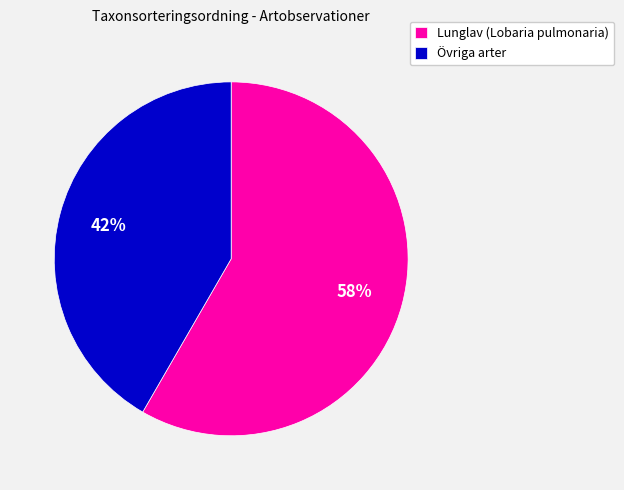

True or false: Lunglav (Lobaria pulmonaria) accounts for 58% of the total.

True